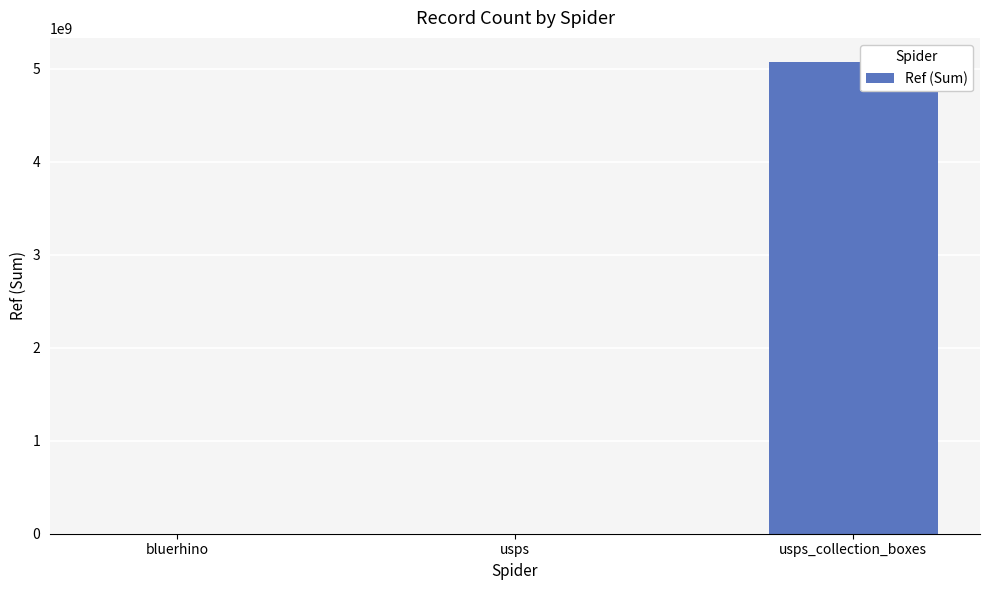

At which label is the value closest to 2540365355?

usps